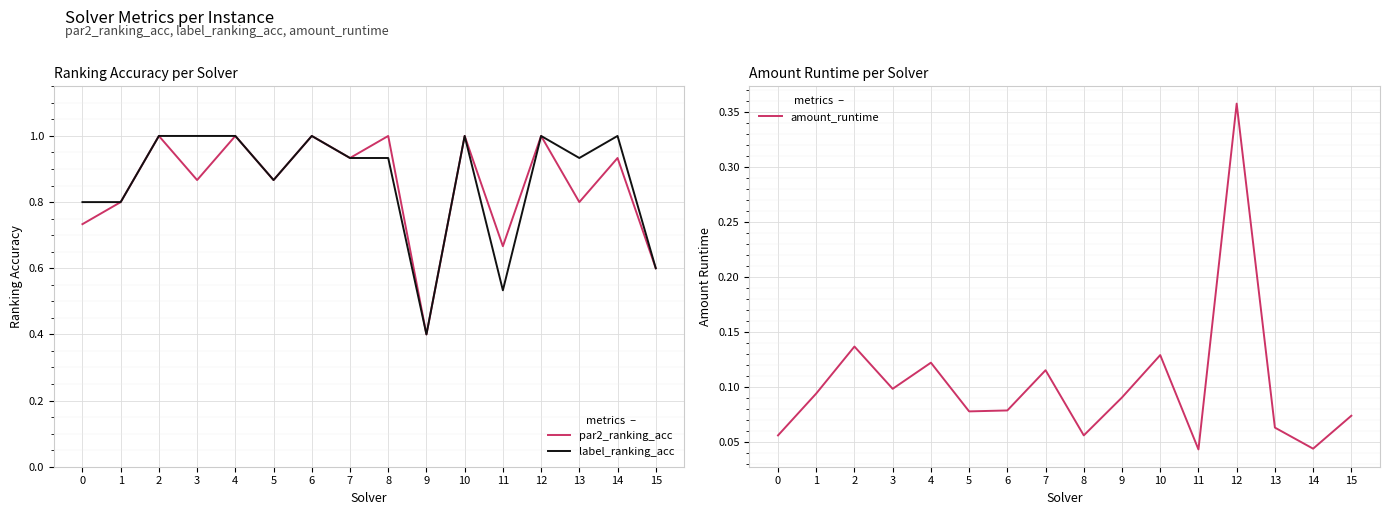

Which has a higher value, 8 or 11?

8